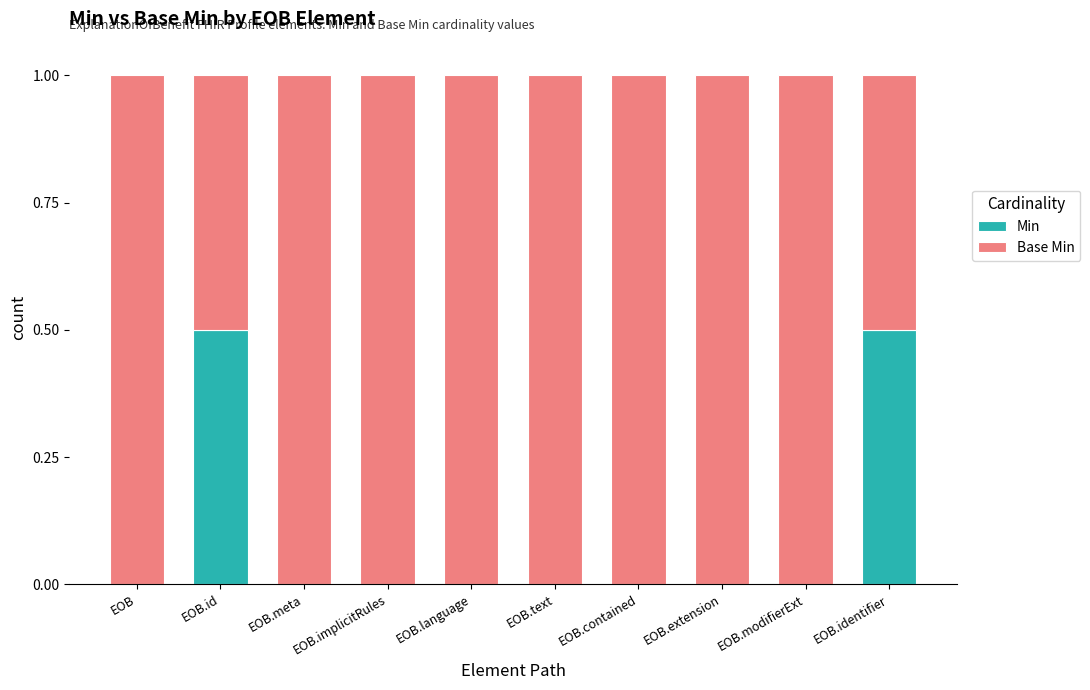

What is the total value across all series at EOB?

1.0